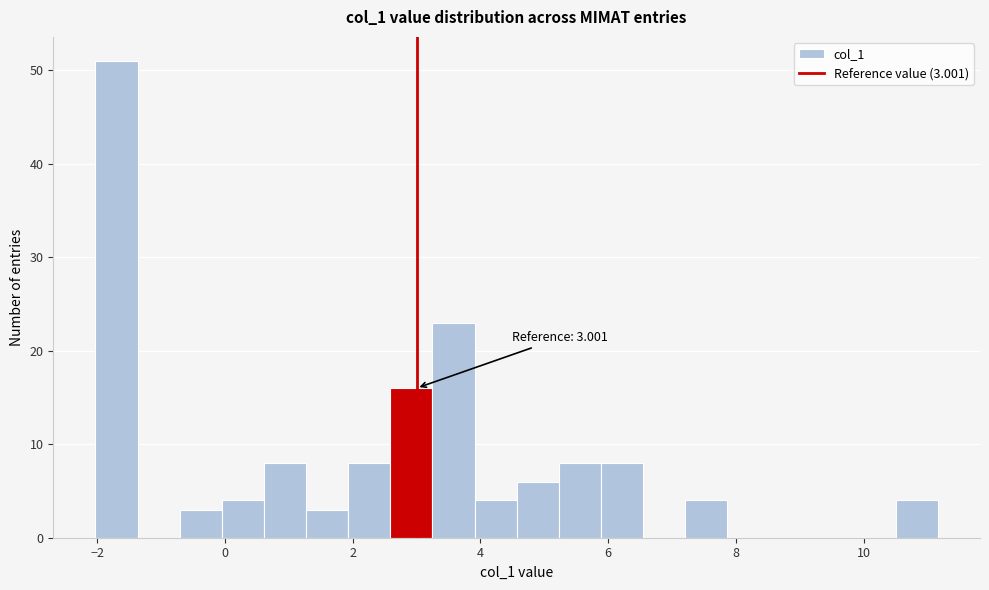

Read against the x-axis, roughly where is the centre of the tallest bar?

-1.8